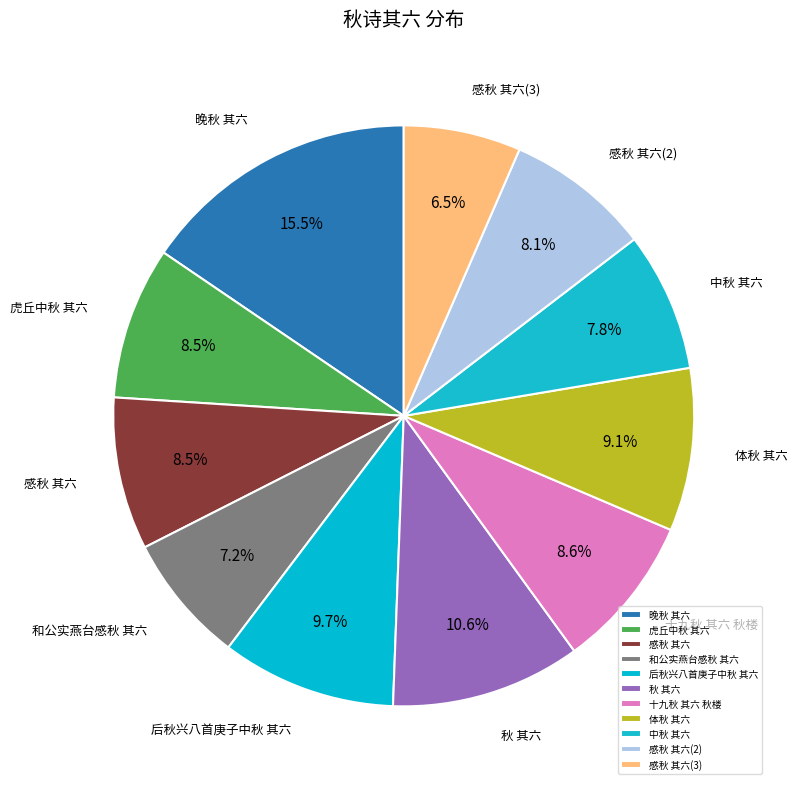

Does 虎丘中秋 其六 represent more than half of the total?

No